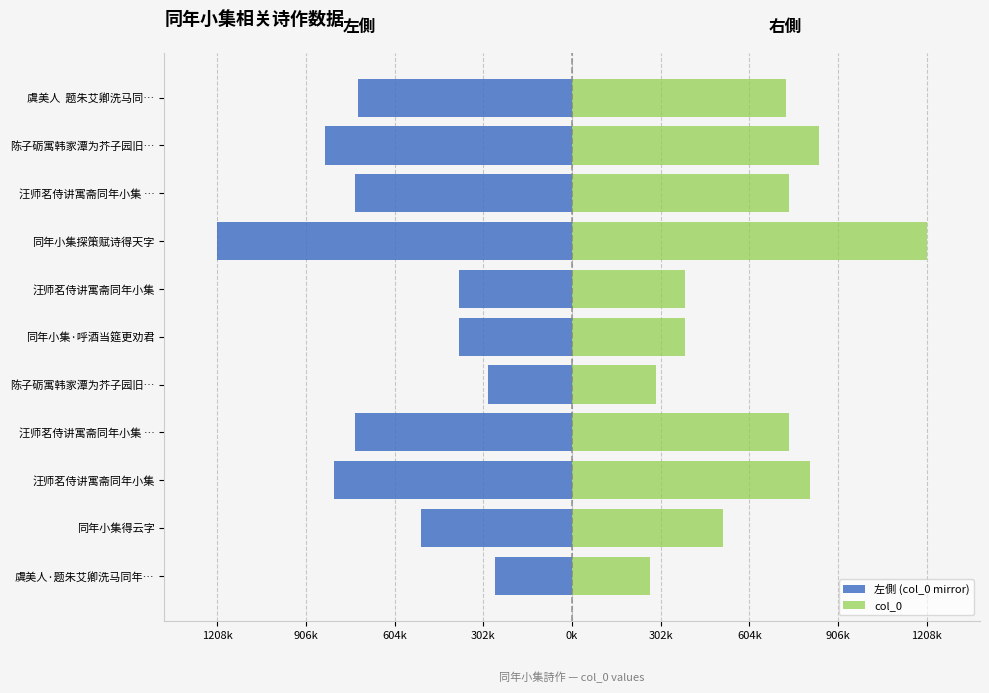

True or false: 左側 (col_0 mirror) has a value of -515537 at 同年小集得云字.

True